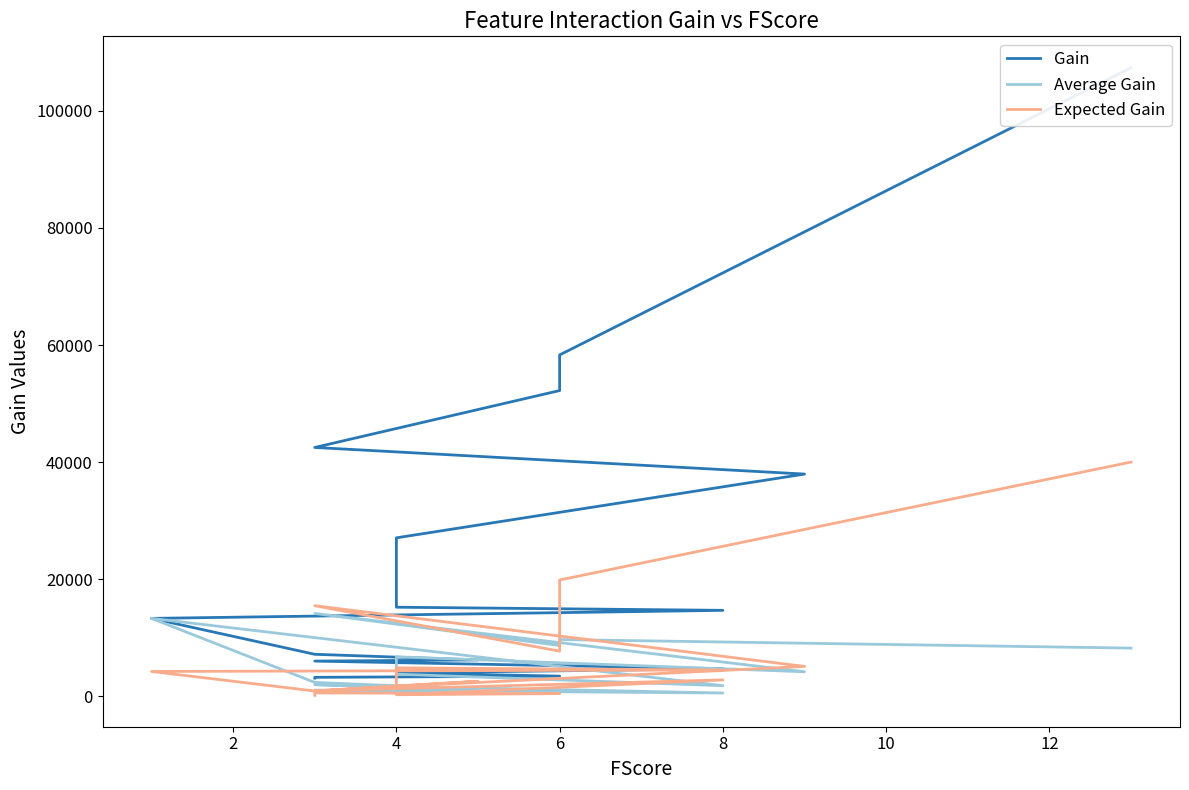

What are all the series names shown in the legend?

Gain, Average Gain, Expected Gain